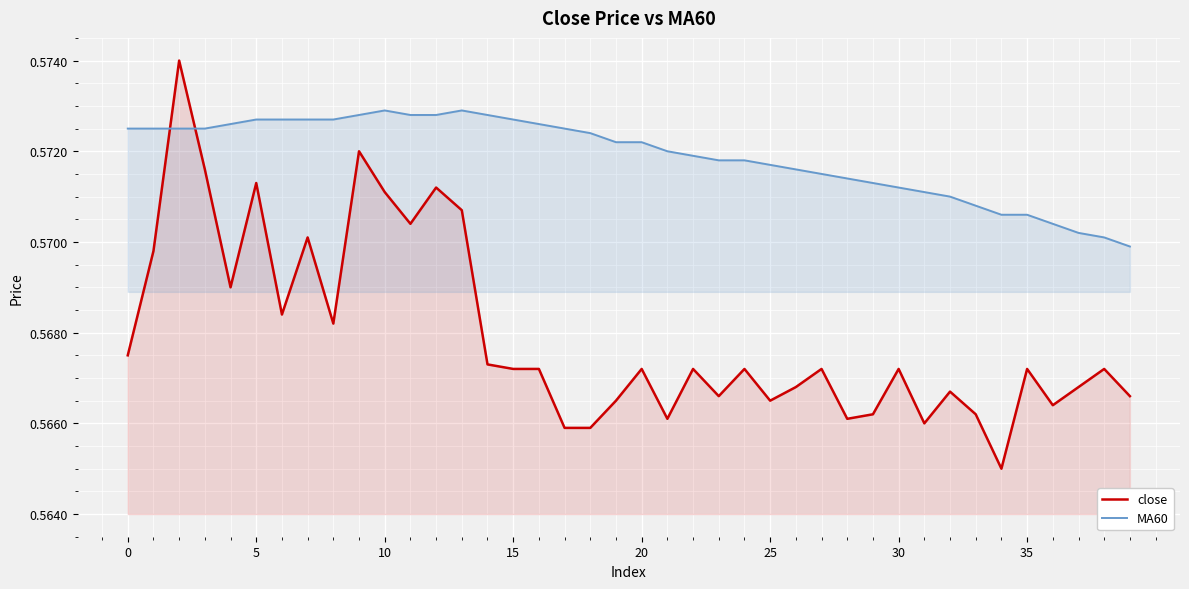

Which series ends up on top after the final intersection of close and MA60?

MA60